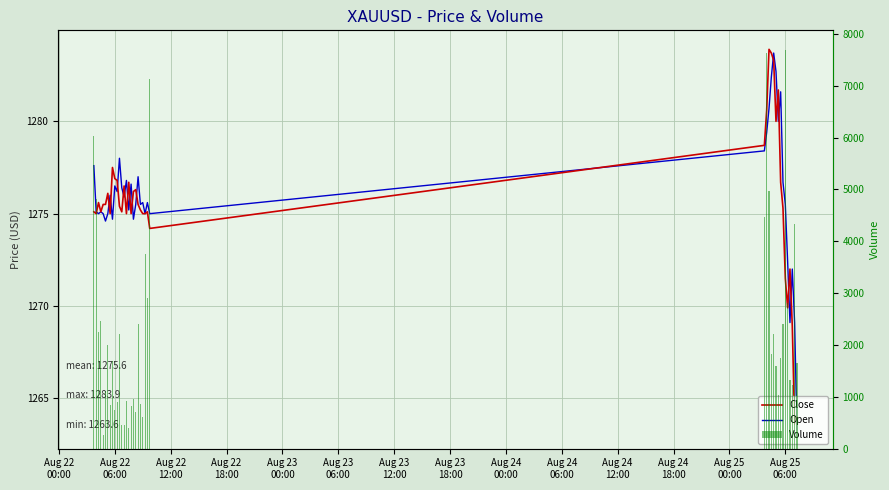

What is the value of the Close bar at the 3rd from the left?

1275.6